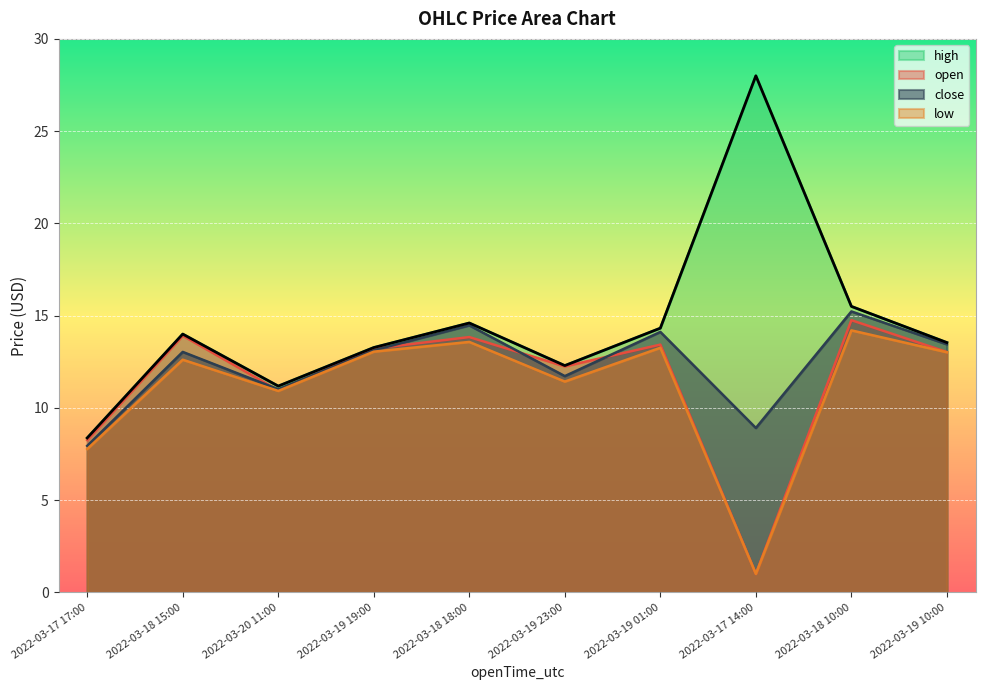

In close, how many points are lower than both neighbors (excluding endpoints)?

3